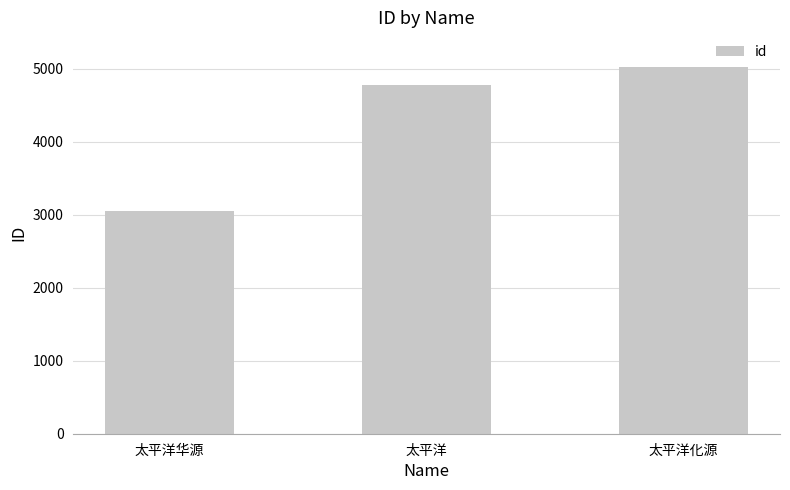

Does the chart contain stacked bars?

No